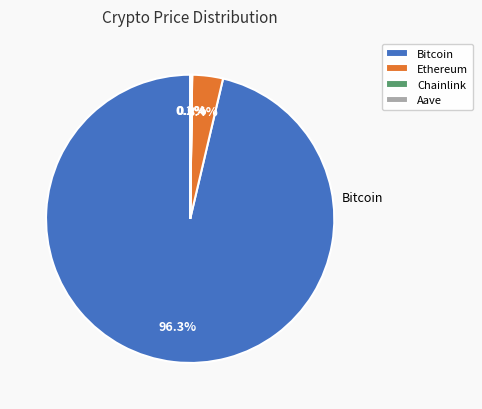

What is the majority slice?

Bitcoin